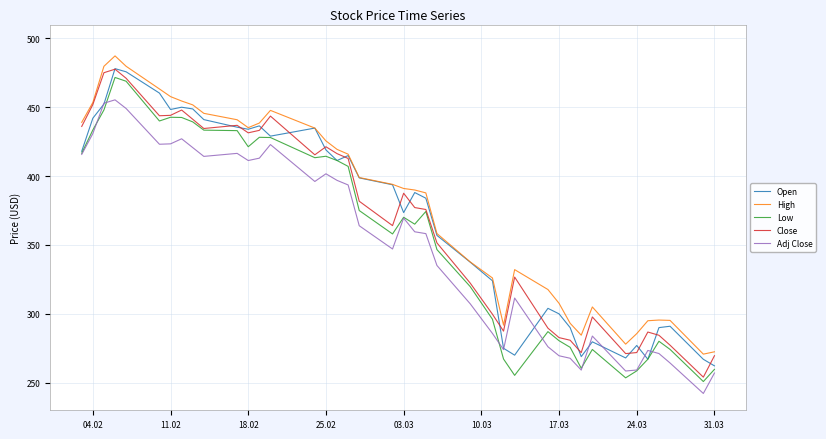

What is the minimum value shown in the chart?

242.2